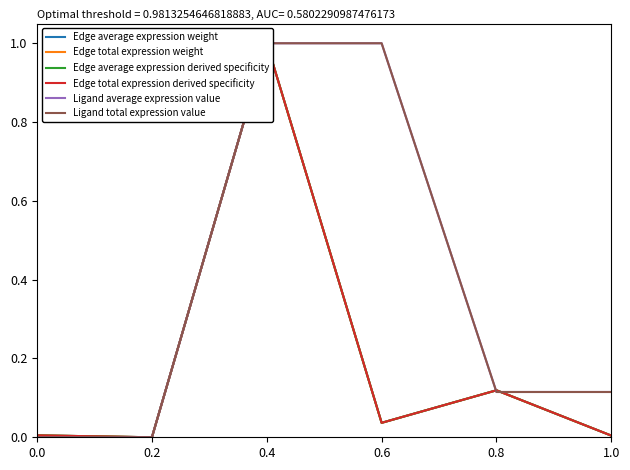

The Edge average expression derived specificity series shows 0.0 at 0.6. True or false?

True